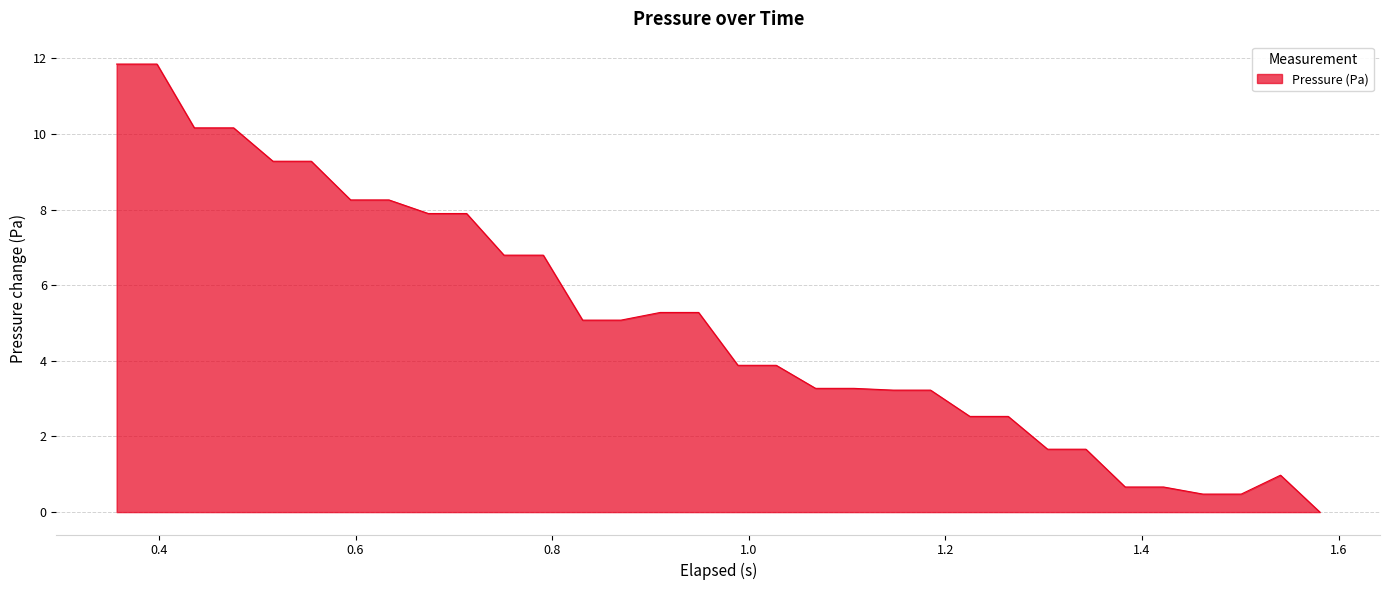

What is the difference between the maximum and minimum values?

11.9